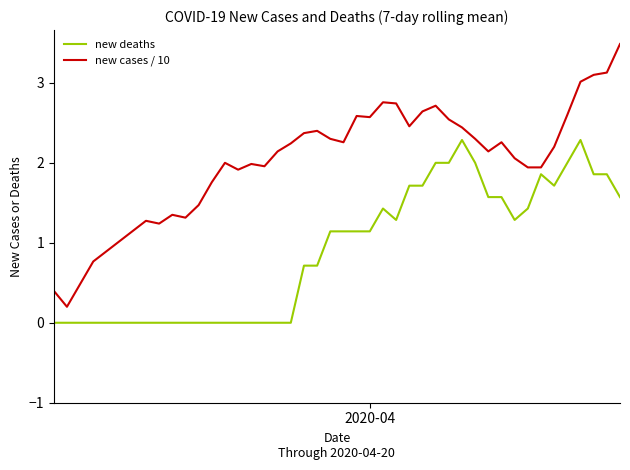

Which series has the widest spread of values?

new cases / 10